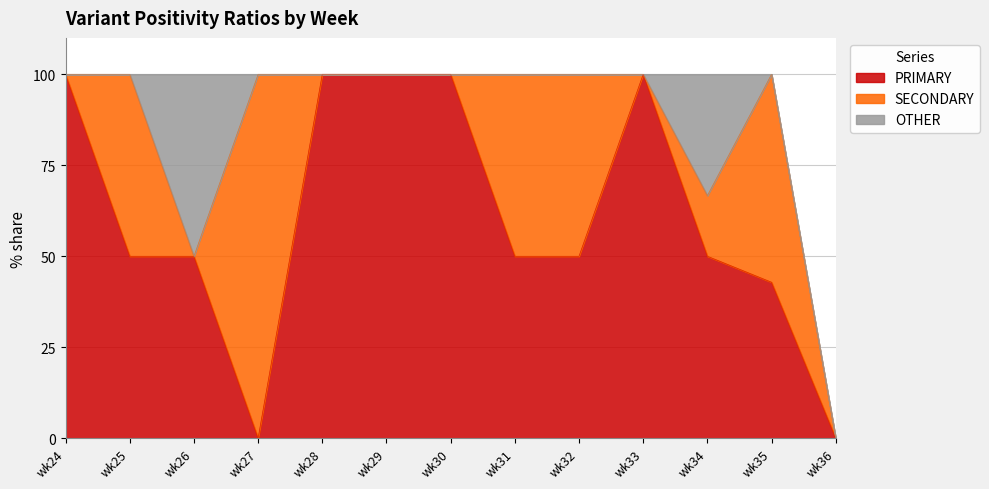

How many interior local valleys does the SECONDARY series have?

2